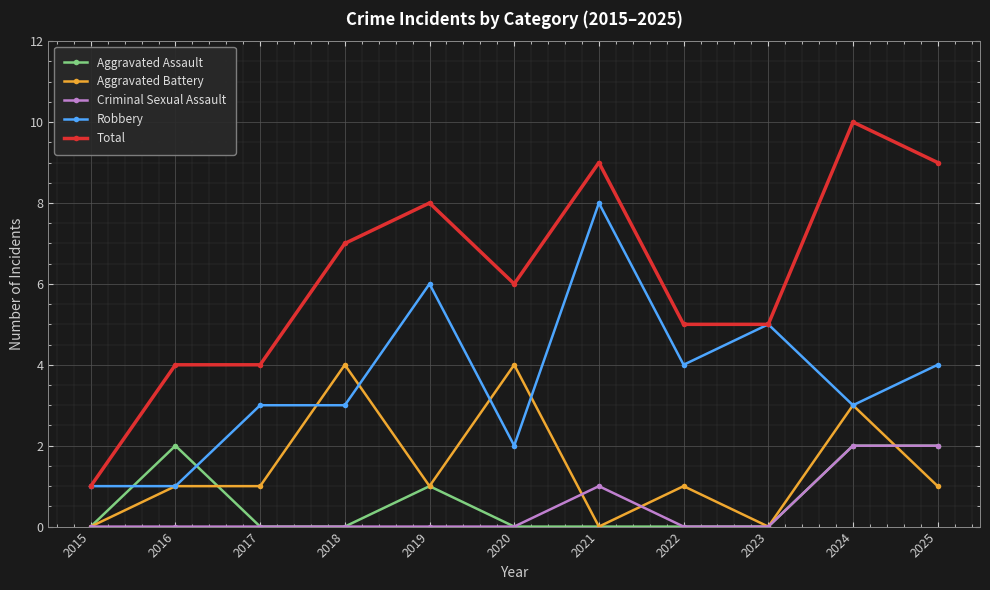

What is the value of the Total point at the 1st from the left?

1